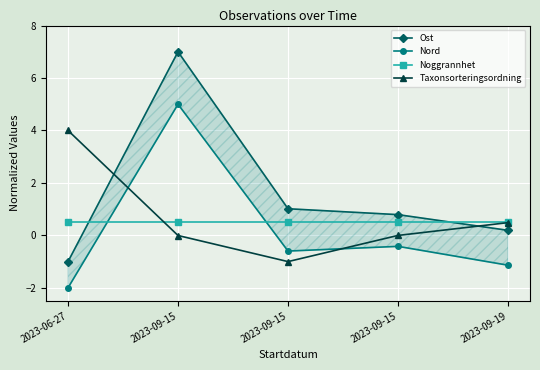

What is the value of the Noggrannhet point at the 5th from the left?

0.5